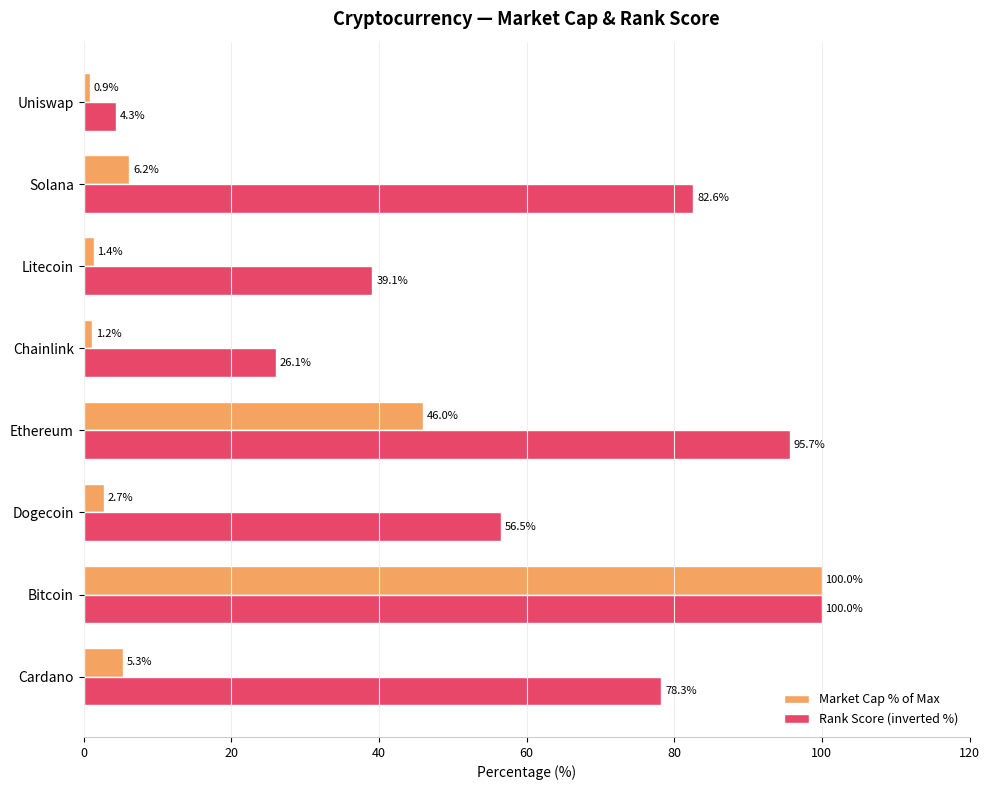

At which category is the sum across all series the highest?

Bitcoin